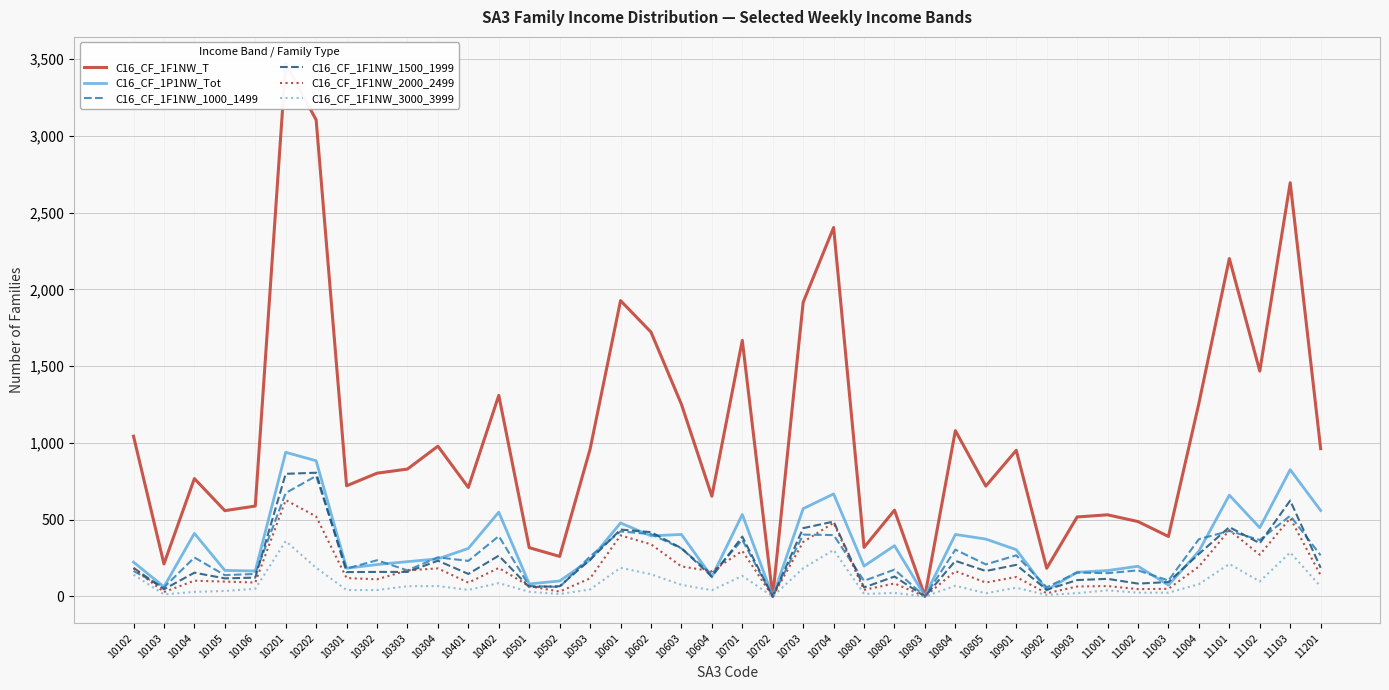

Between which two adjacent categories do C16_CF_1P1NW_Tot and C16_CF_1F1NW_2000_2499 first intersect?

10603 and 10604